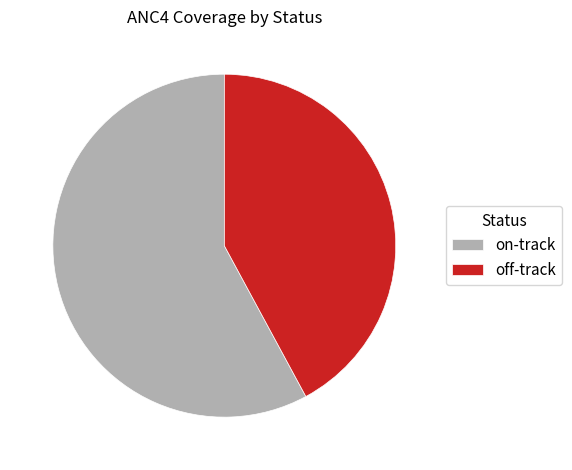

Does on-track account for over 50% of the chart?

Yes